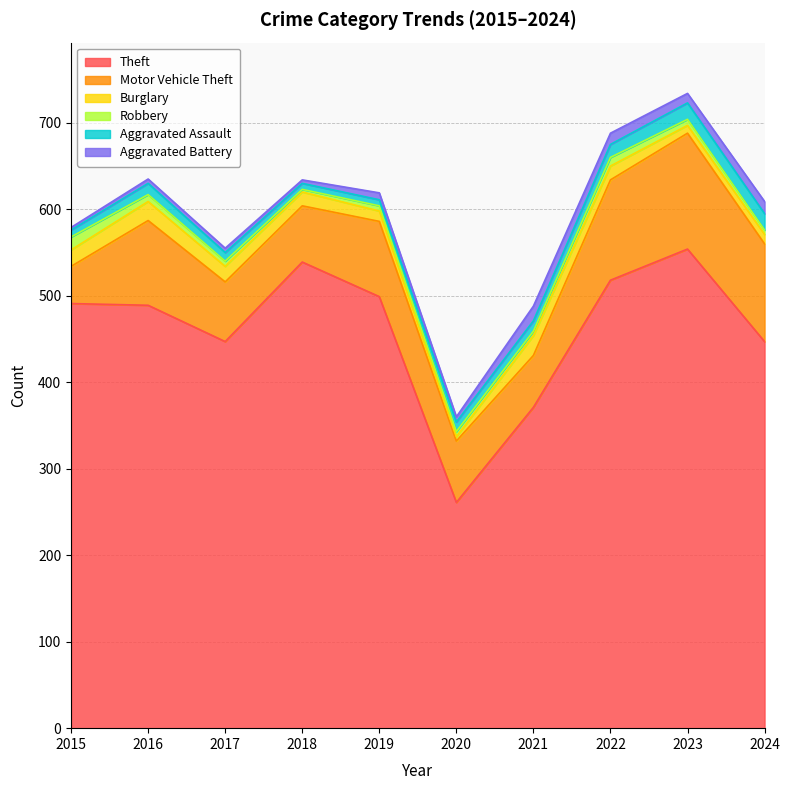

Which label corresponds to the largest value in the chart?

2023